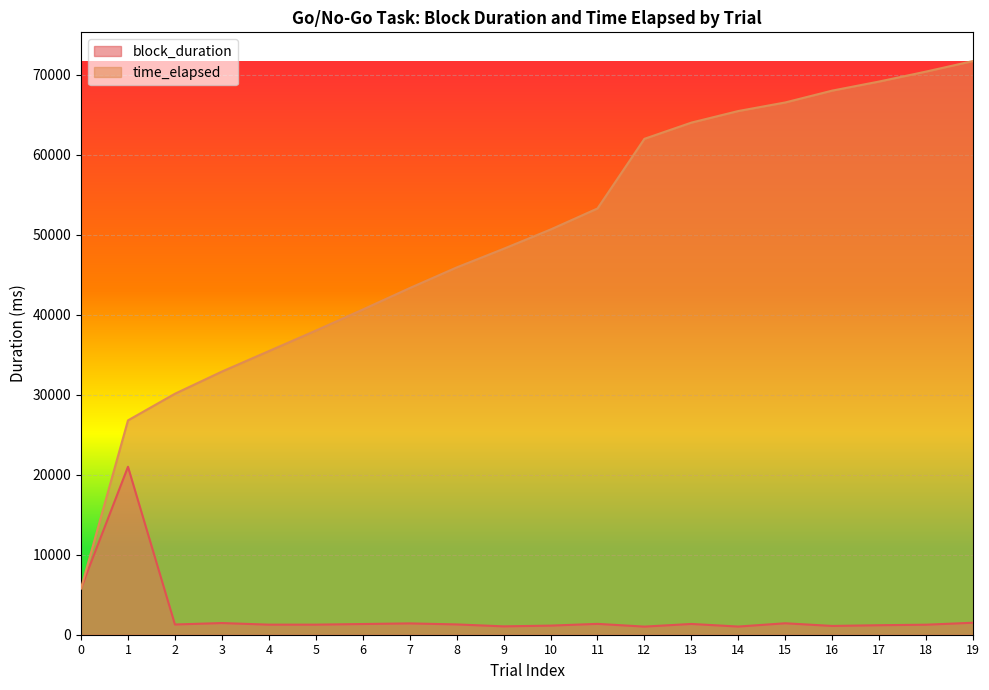

What is the value of the time_elapsed point at the 8th from the left?

43314